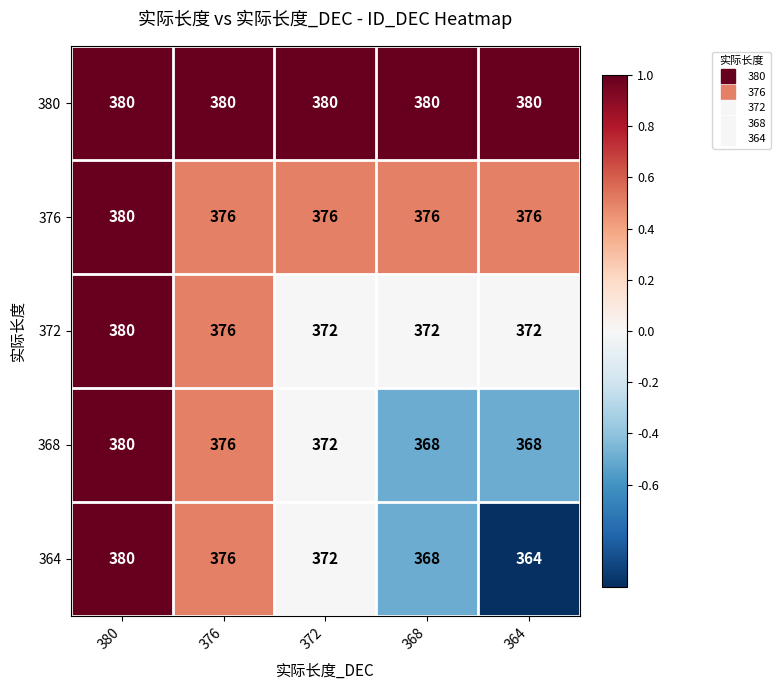

Between 376 and 364, which series saw the biggest shift?

364